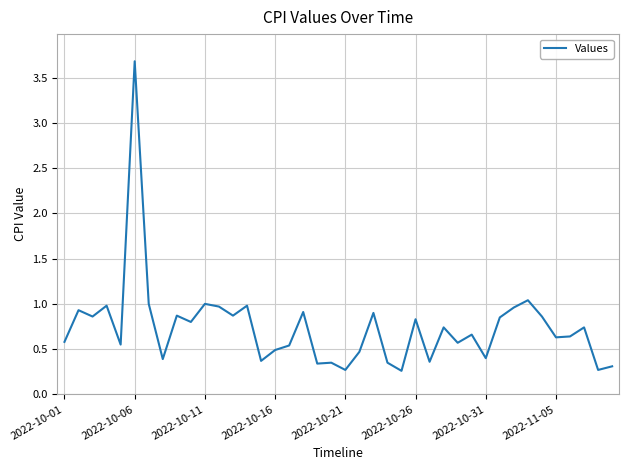

What is the difference between the maximum and minimum values?

3.4